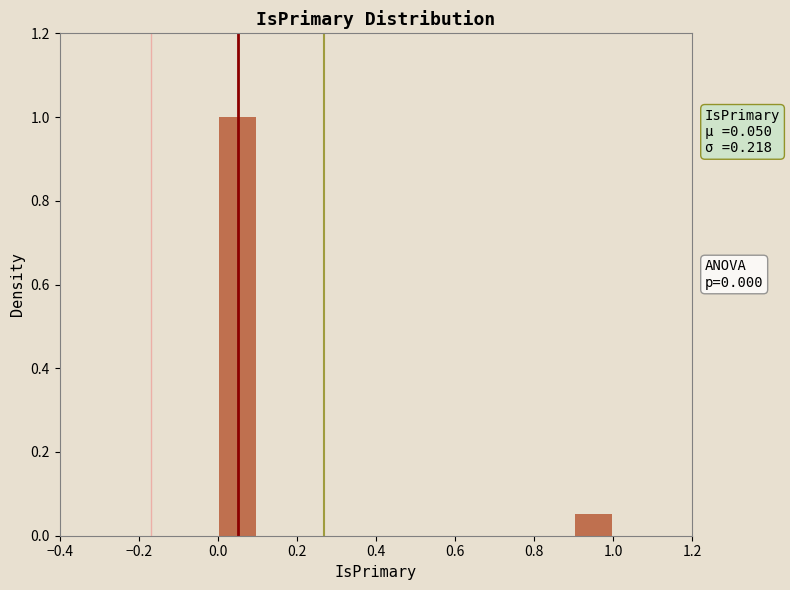

Which range on the x-axis has the tallest bar?

0.0 to 0.1